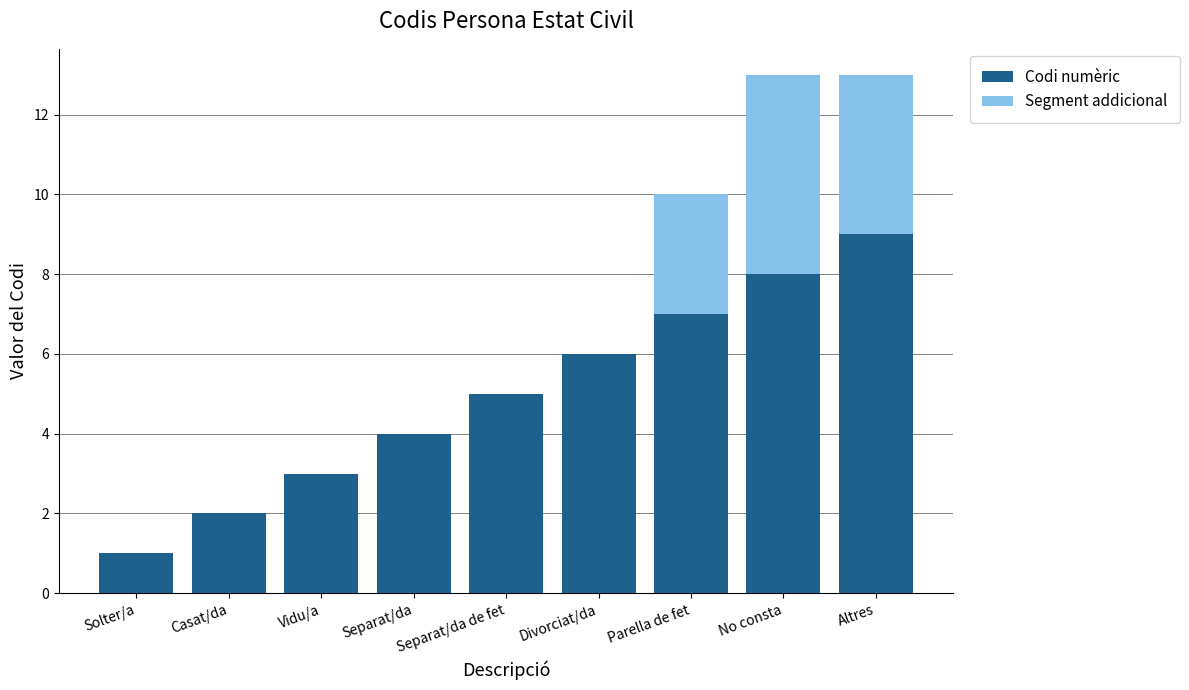

Read the Codi numèric value at No consta.

8